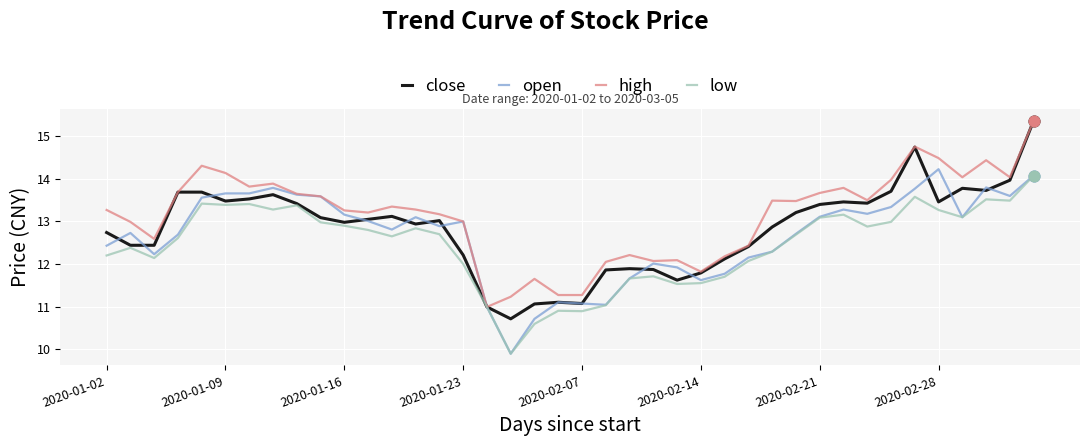

At how many categories does at least one series exceed 10?

40